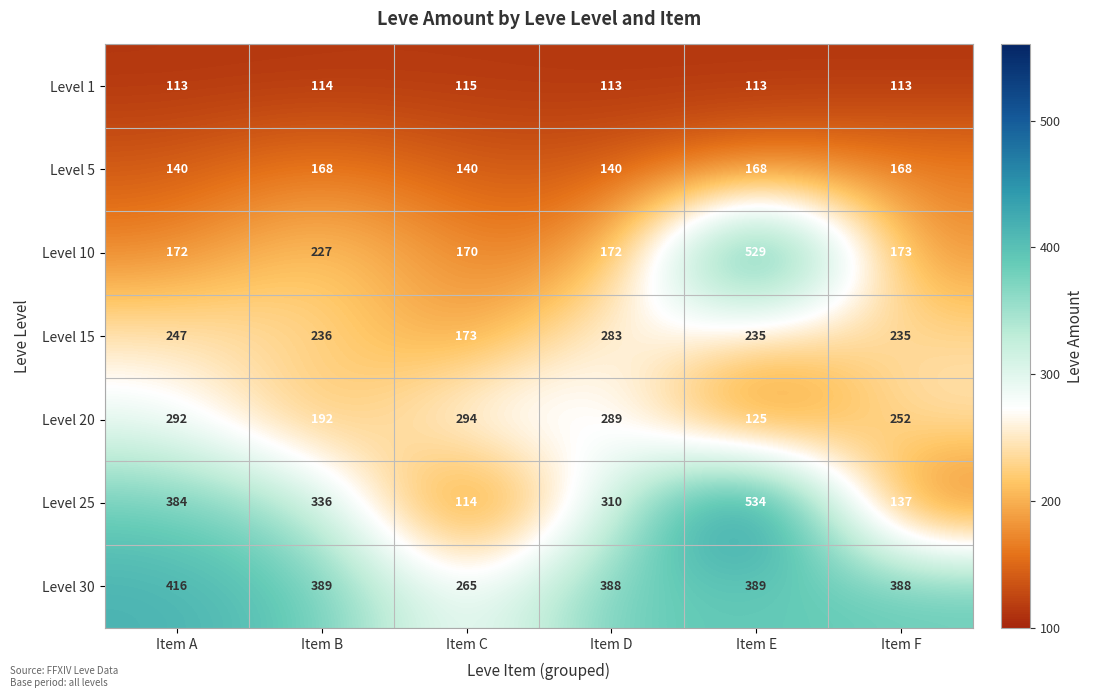

Is it true that Level 25 equals 872 at Item E?

False